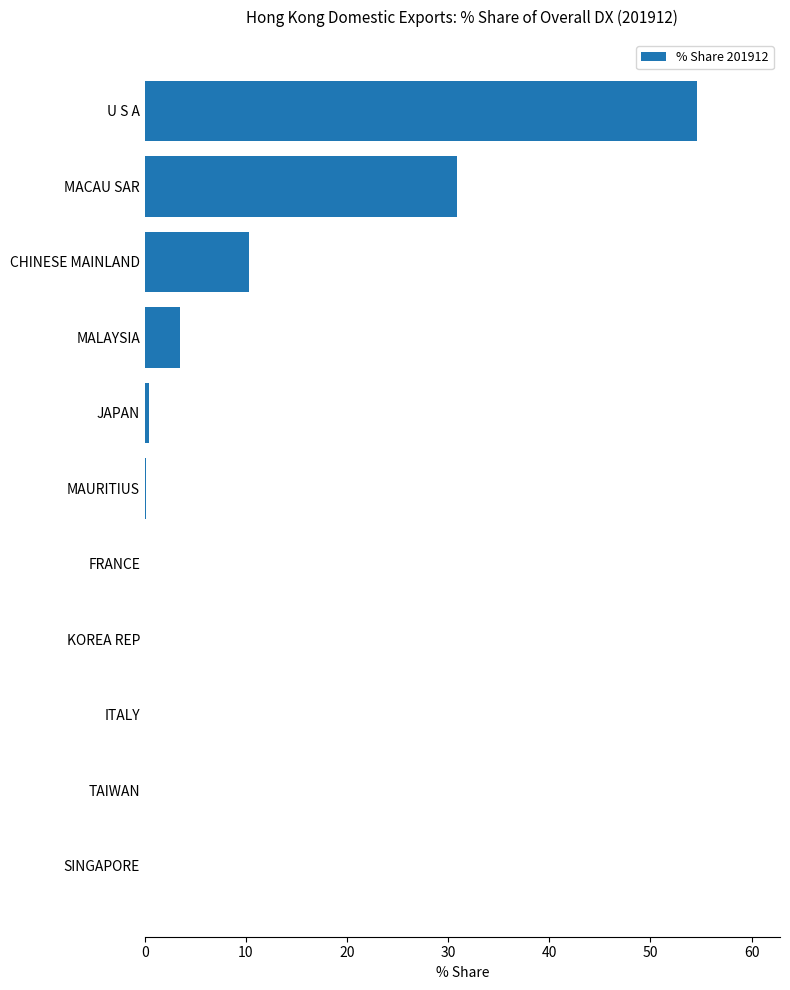

What is the sum of all values?

100.0